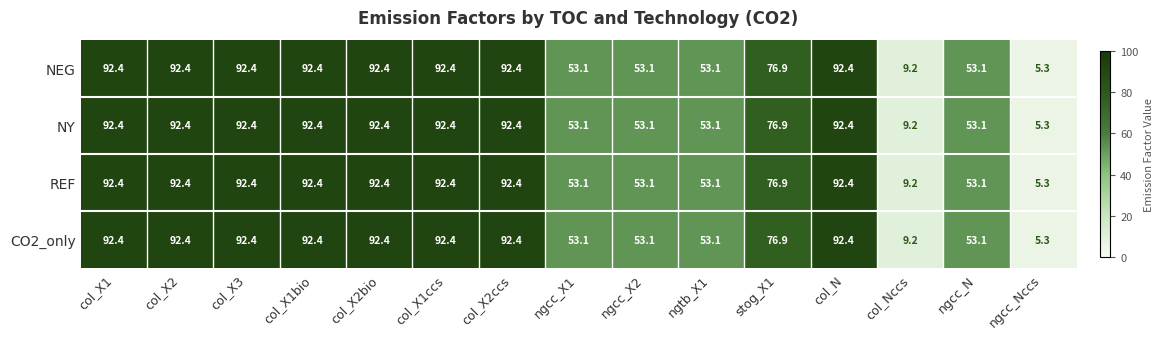

What is the difference between the maximum and minimum values in the REF series?

87.1